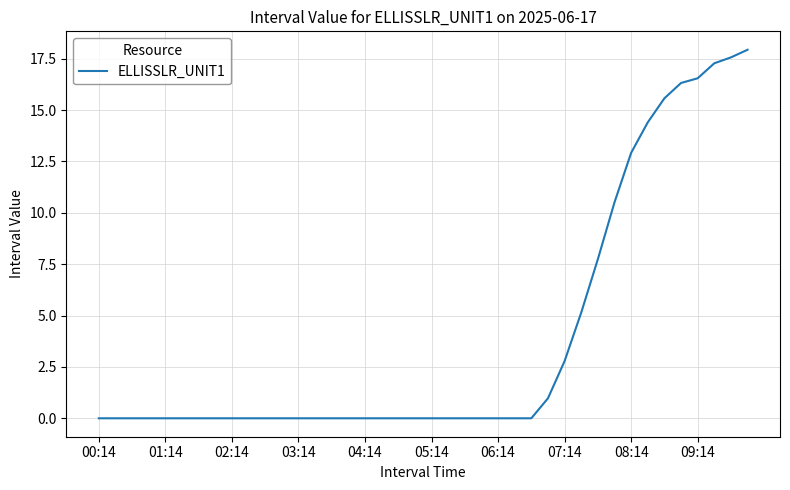

What is the difference between the maximum and minimum values?

17.9